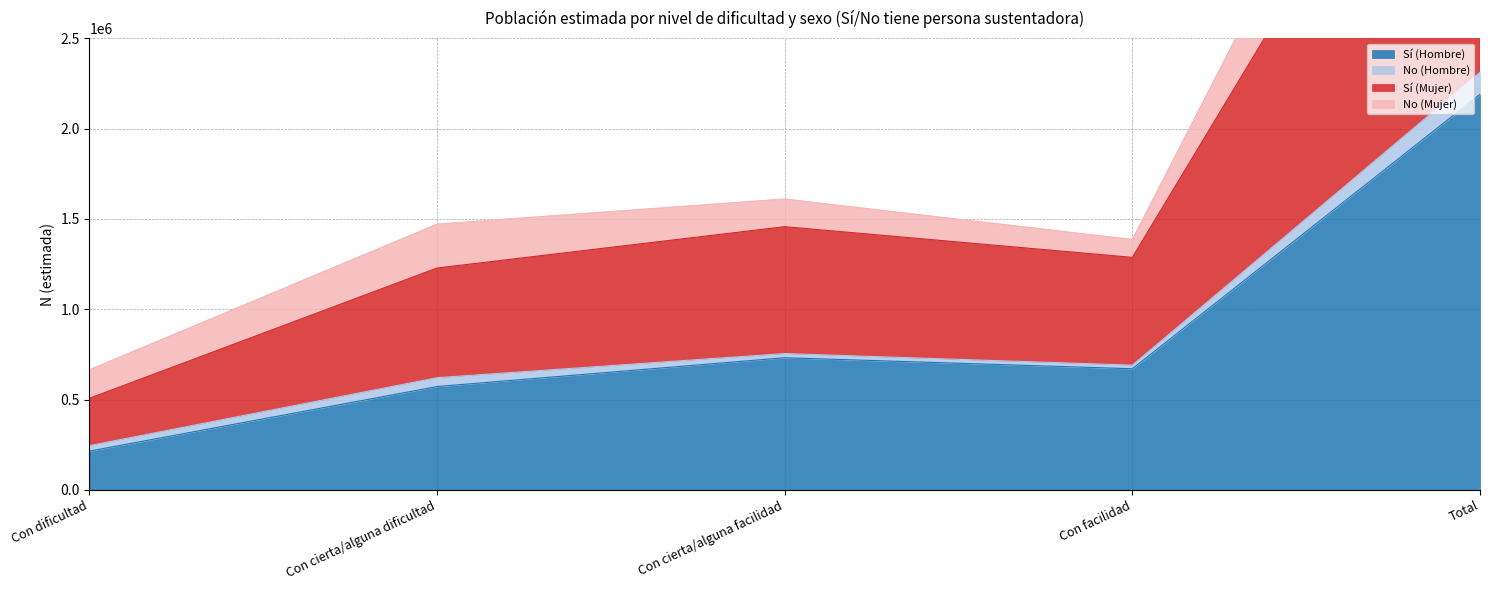

At how many categories does at least one series exceed 1936965?

1